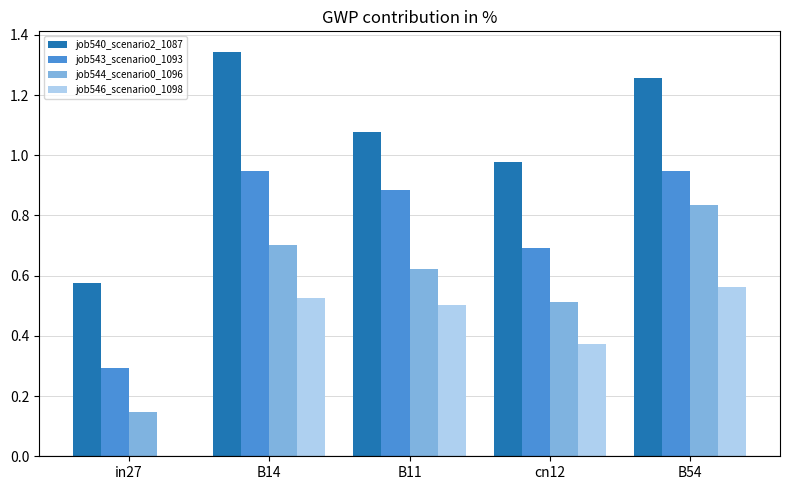

Which series changed the most between cn12 and B54?

job544_scenario0_1096